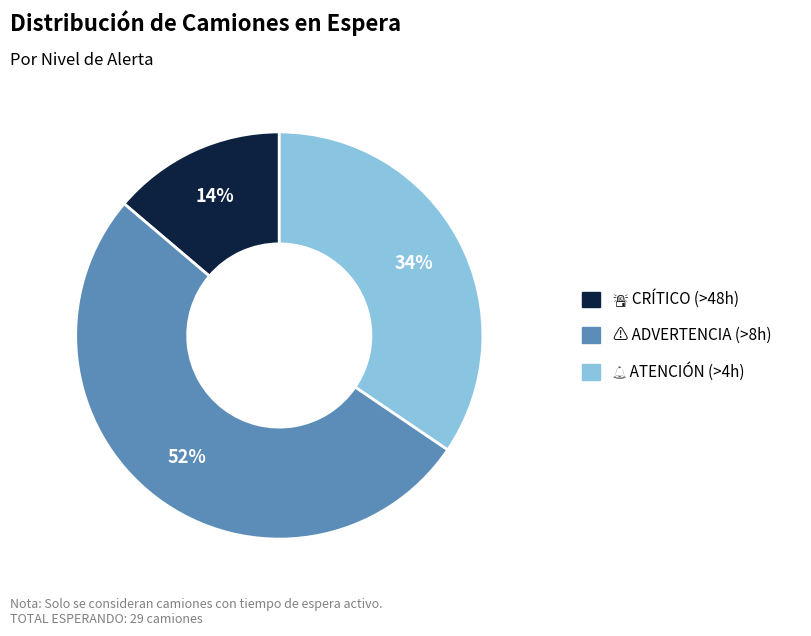

To the nearest percent, what is the average slice percentage?

33%